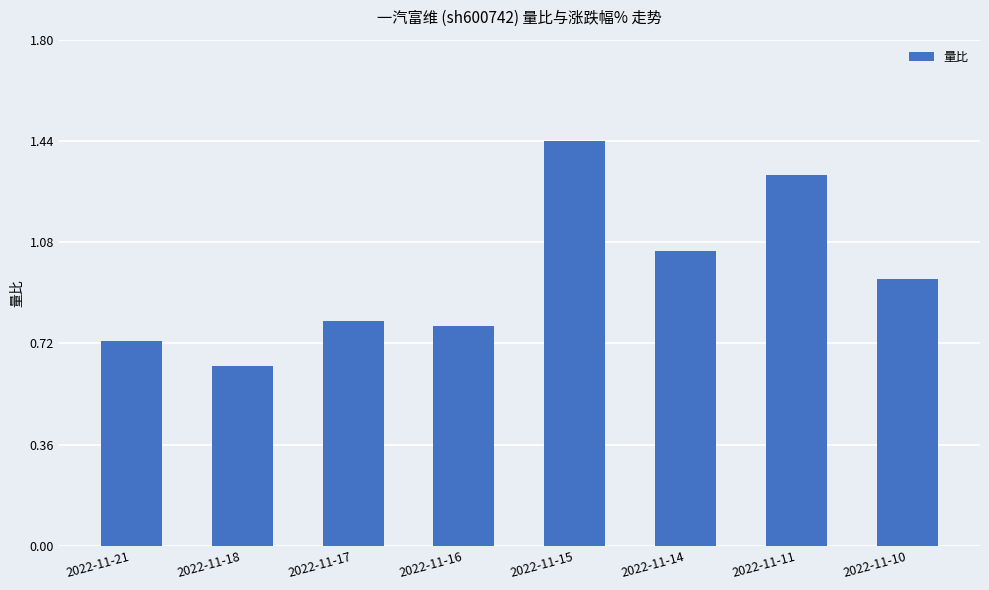

Which has a higher value, 2022-11-15 or 2022-11-11?

2022-11-15